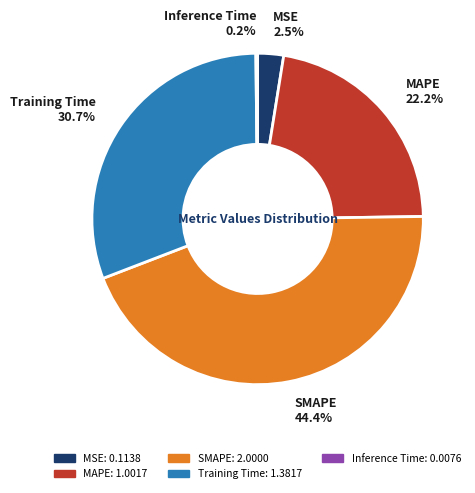

Does any single category account for the majority?

No